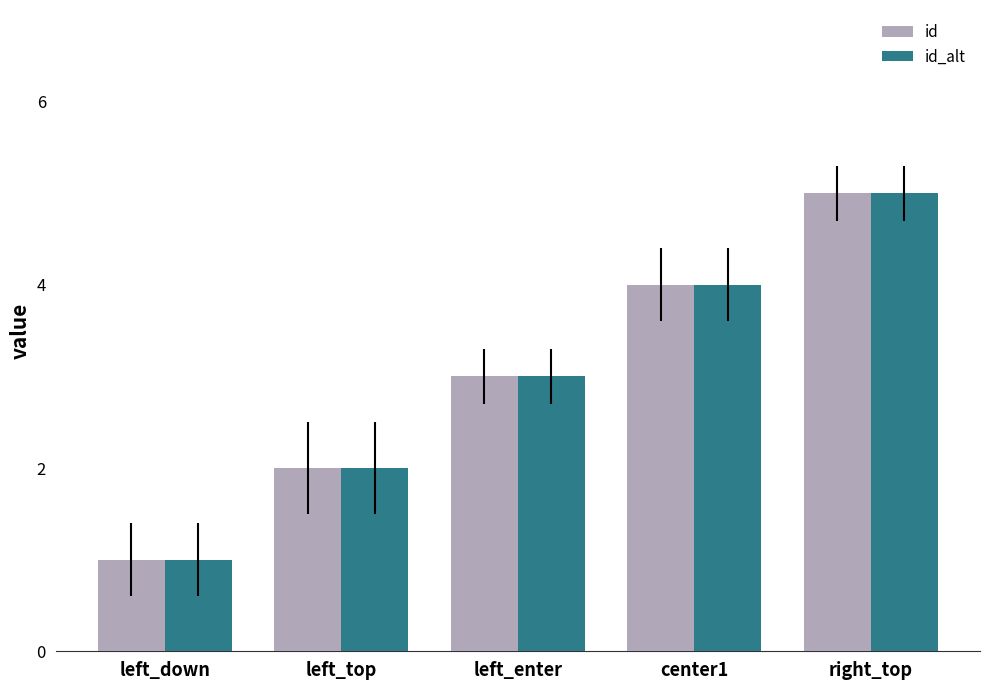

What position from the left is left_enter?

3